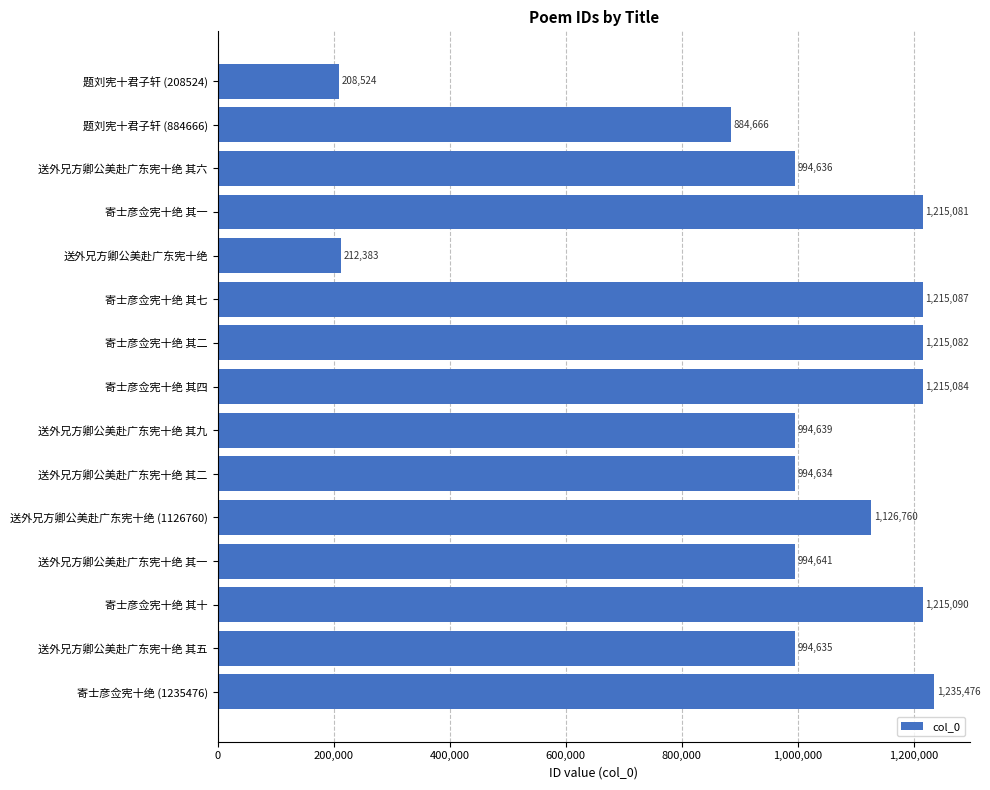

What is the label of the 12th bar from the bottom?

寄士彦佥宪十绝 其一